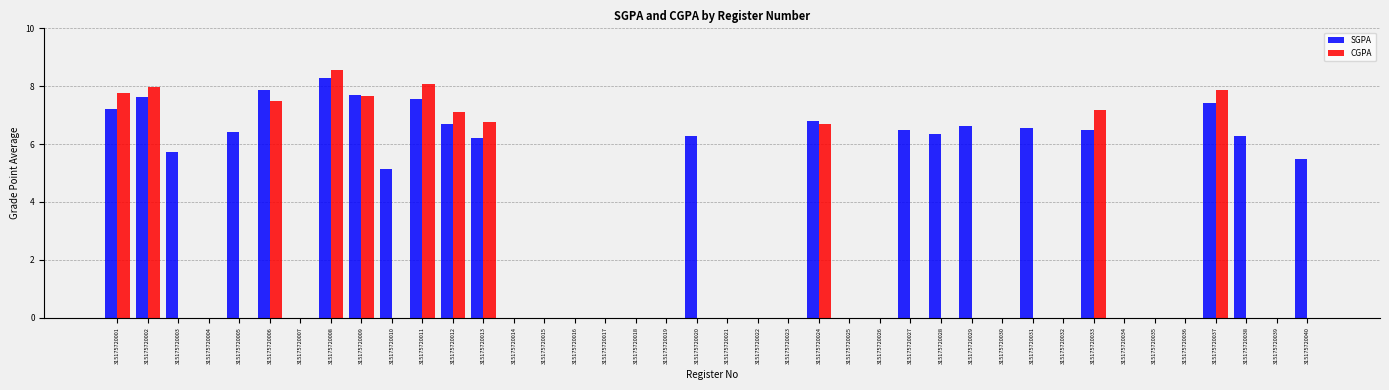

What is the maximum value for SGPA?

8.3